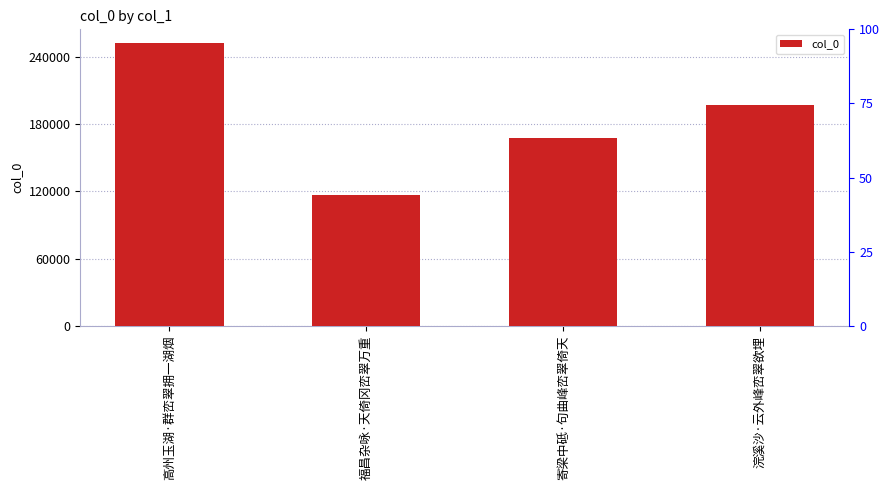

How many bars are there in total?

4